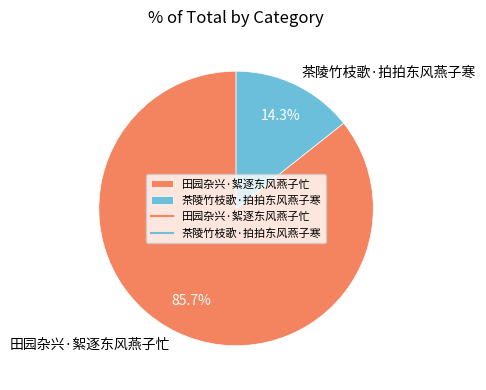

To the nearest percent, what is the difference between the 田园杂兴·絮逐东风燕子忙 and 茶陵竹枝歌·拍拍东风燕子寒 slice percentages?

71%